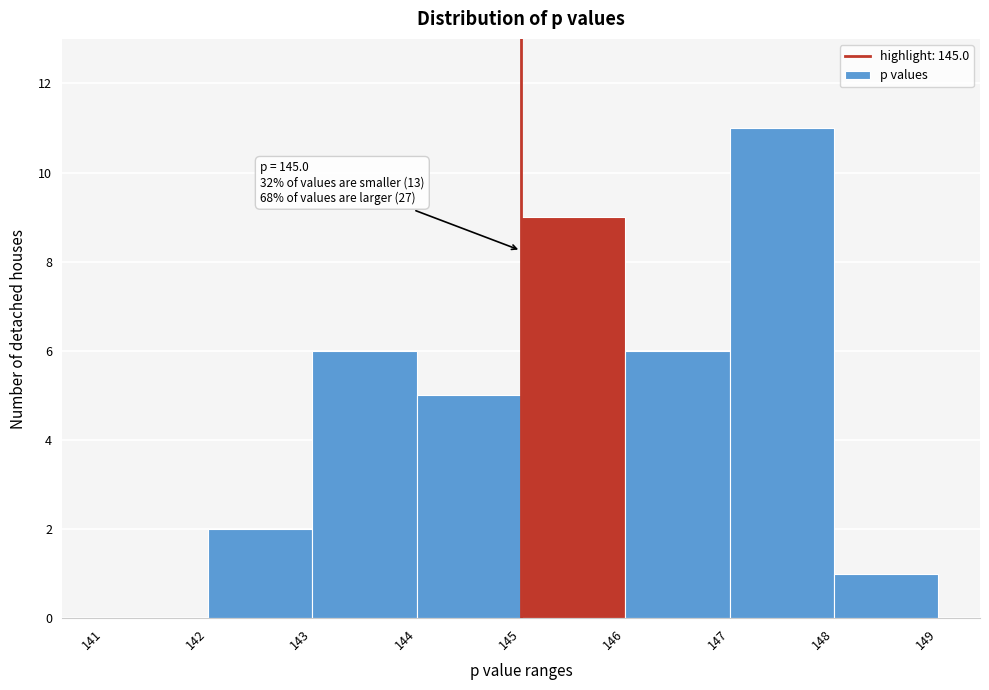

Which range on the x-axis has the tallest bar?

147 to 148